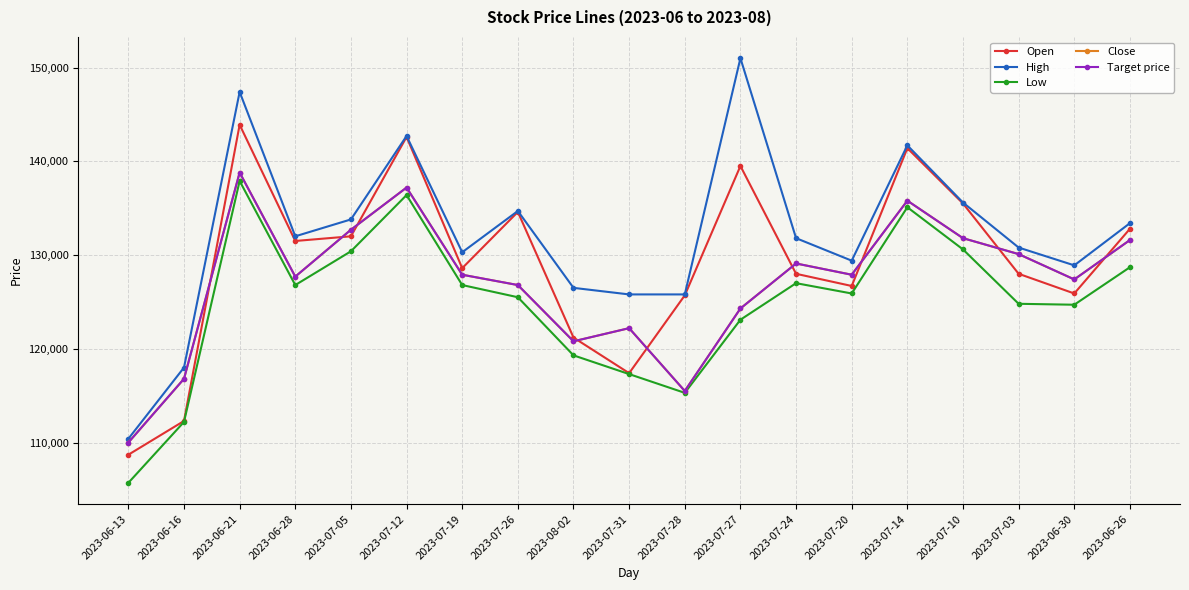

Which category has the highest value in the Open series?

2023-06-21